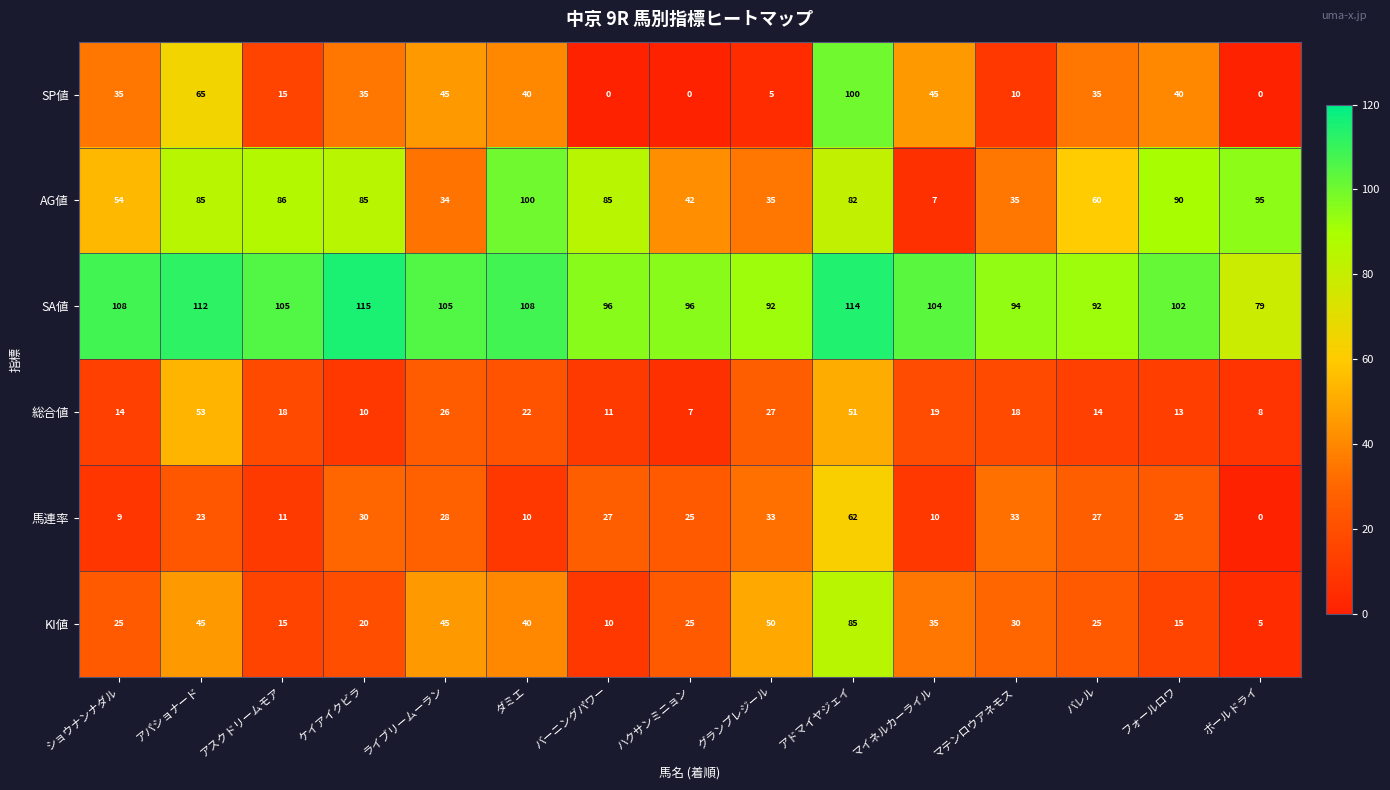

What is the sum of the SP値 values at アパショナード and マテンロウアネモス?

75